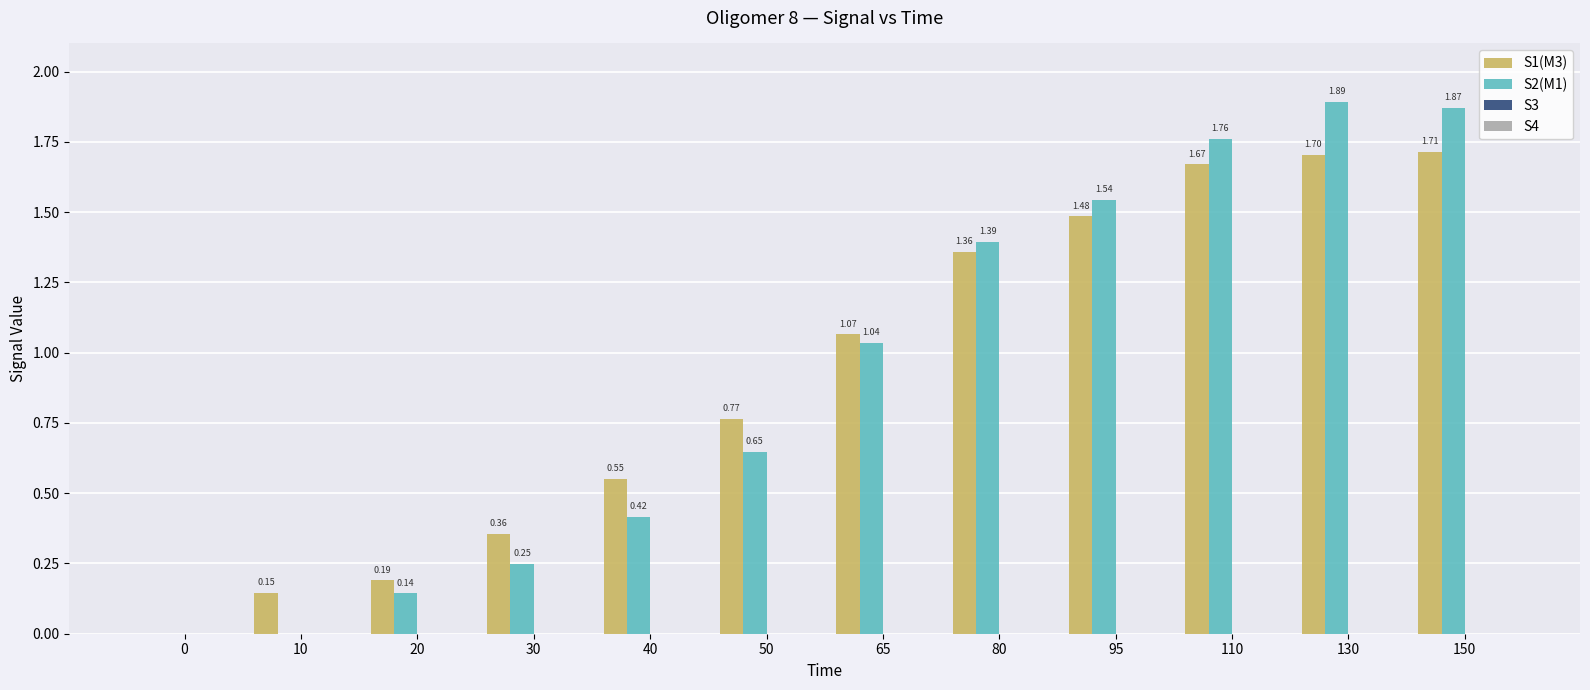

Which series changed the most between 40 and 65?

S2(M1)